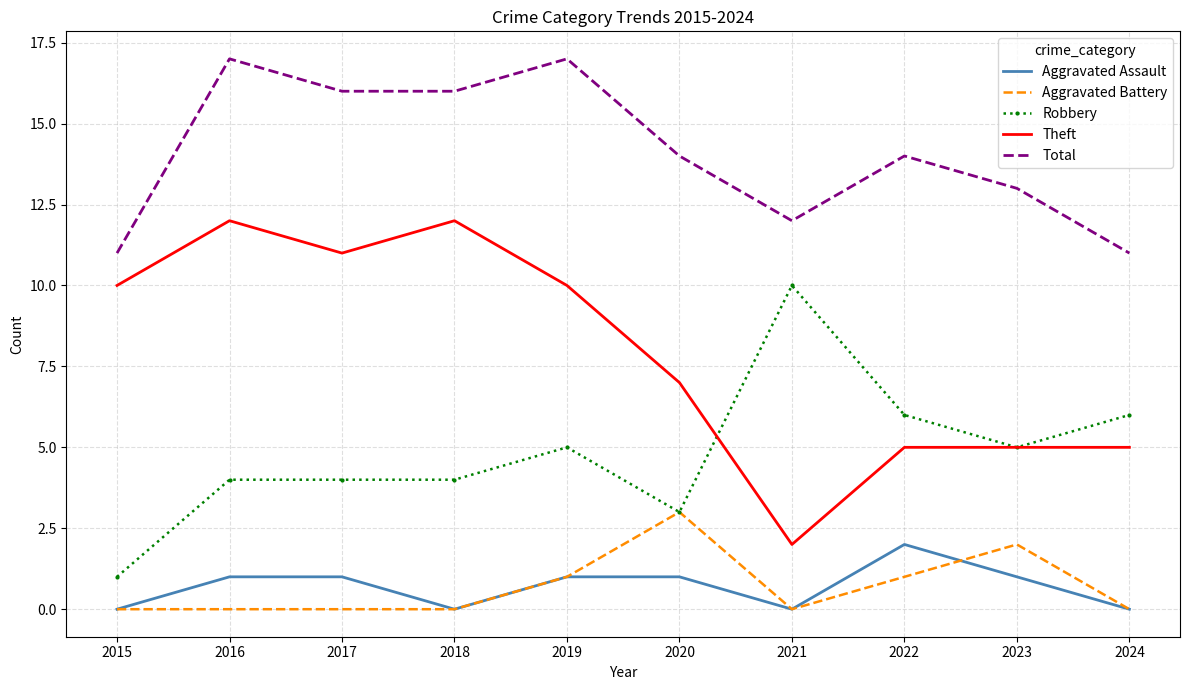

Where does the Total series first go above 14?

2016